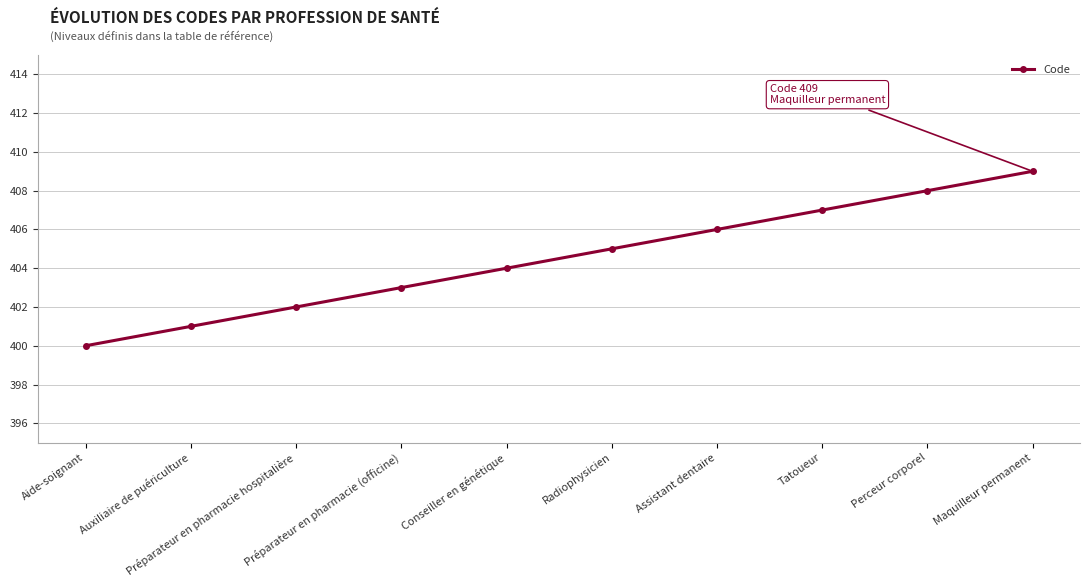

At which label is the value closest to 404?

Conseiller en génétique